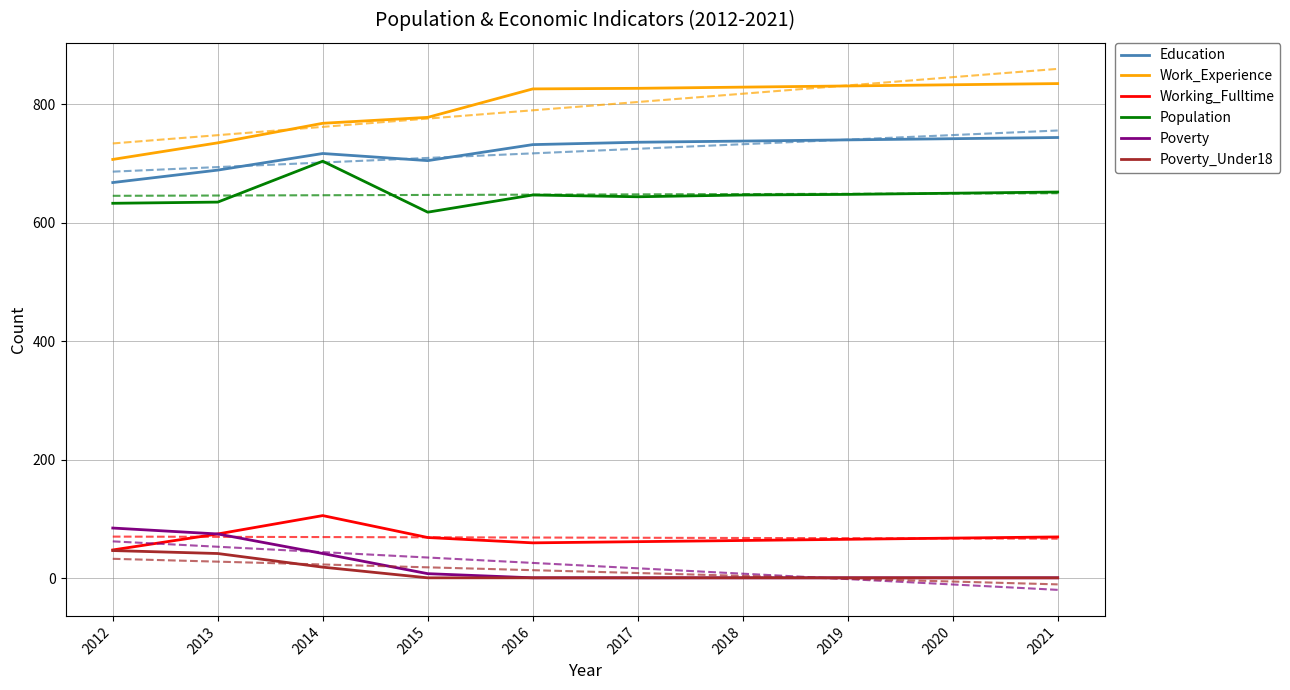

True or false: Poverty_Under18 and Education cross at least once.

False